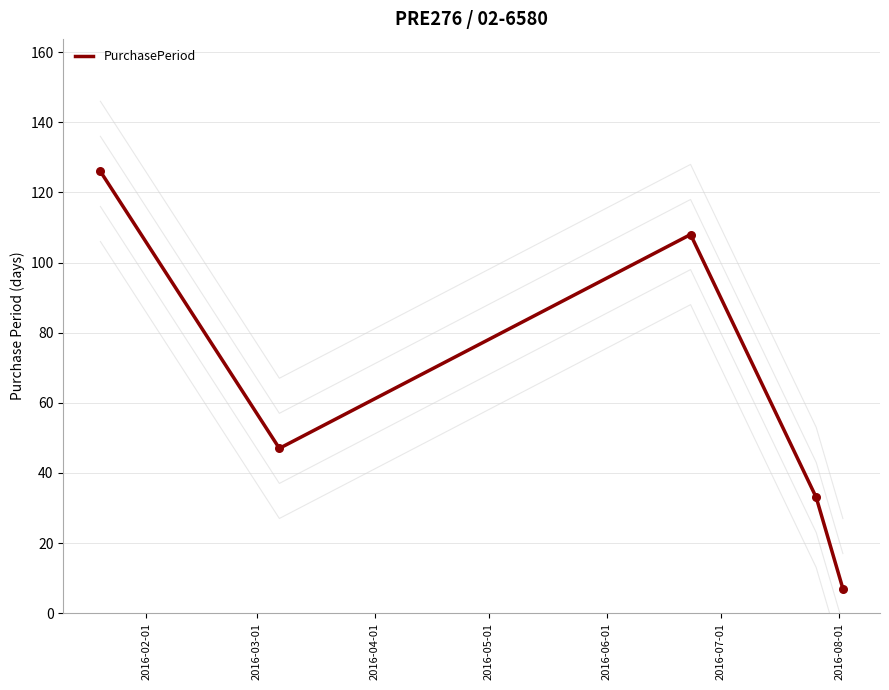

What is the lowest value of the PurchasePeriod series?

7